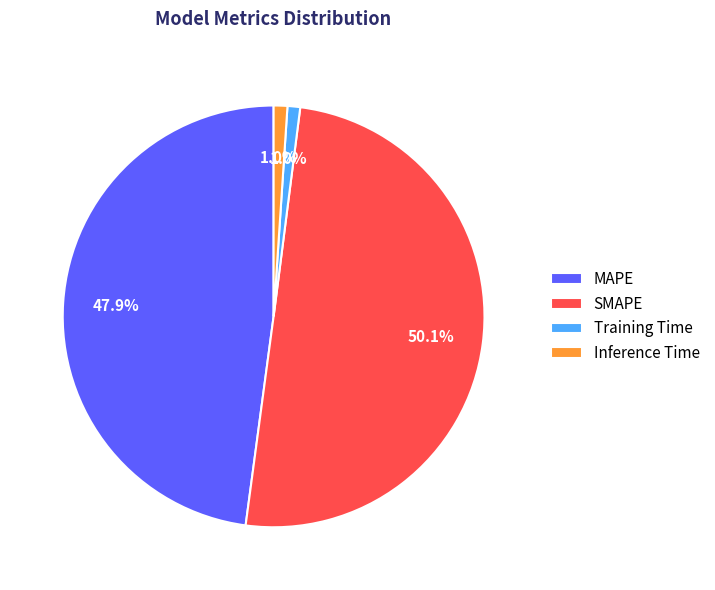

To the nearest percent, what portion does SMAPE represent?

50%